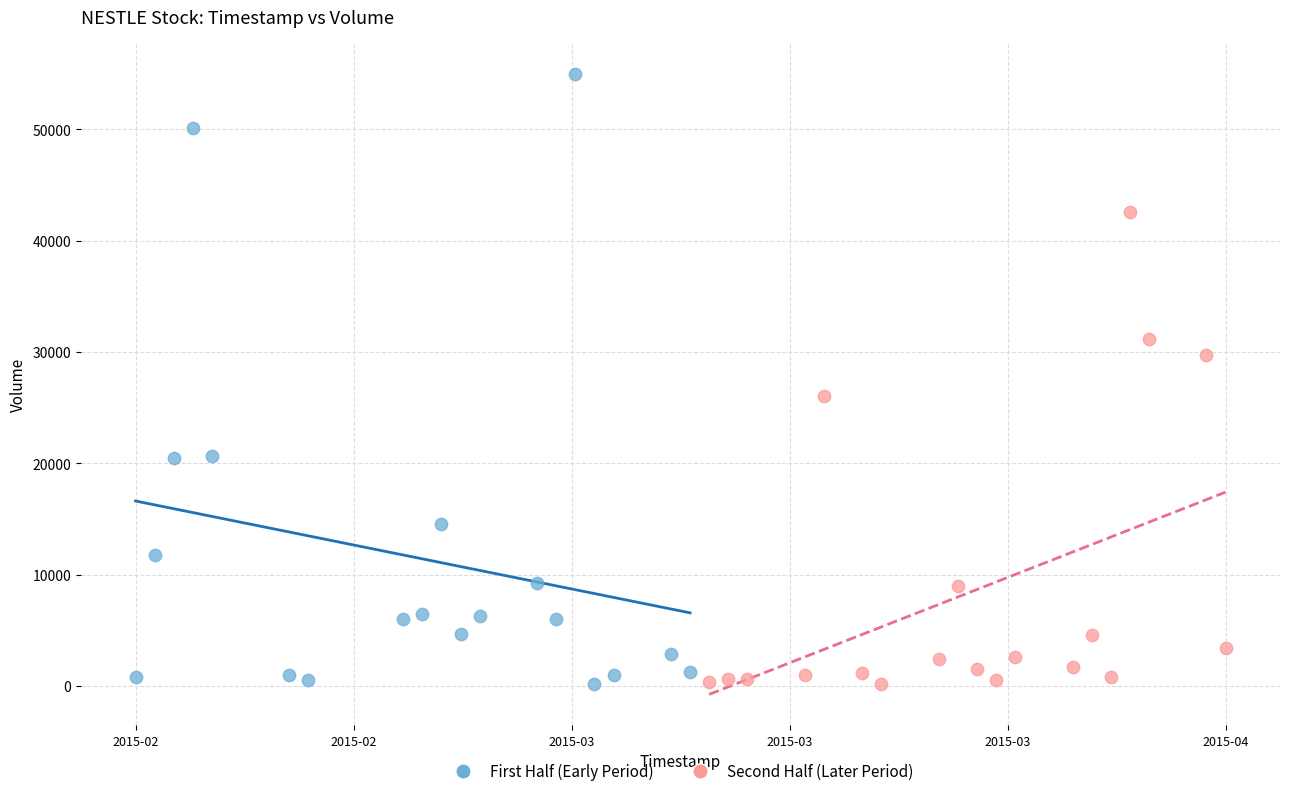

Which series has the widest spread of Y values?

First Half (Early Period)